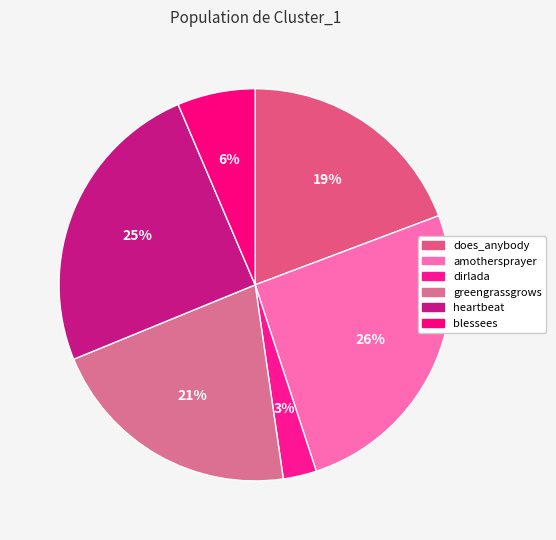

Which slice is the smallest?

dirlada